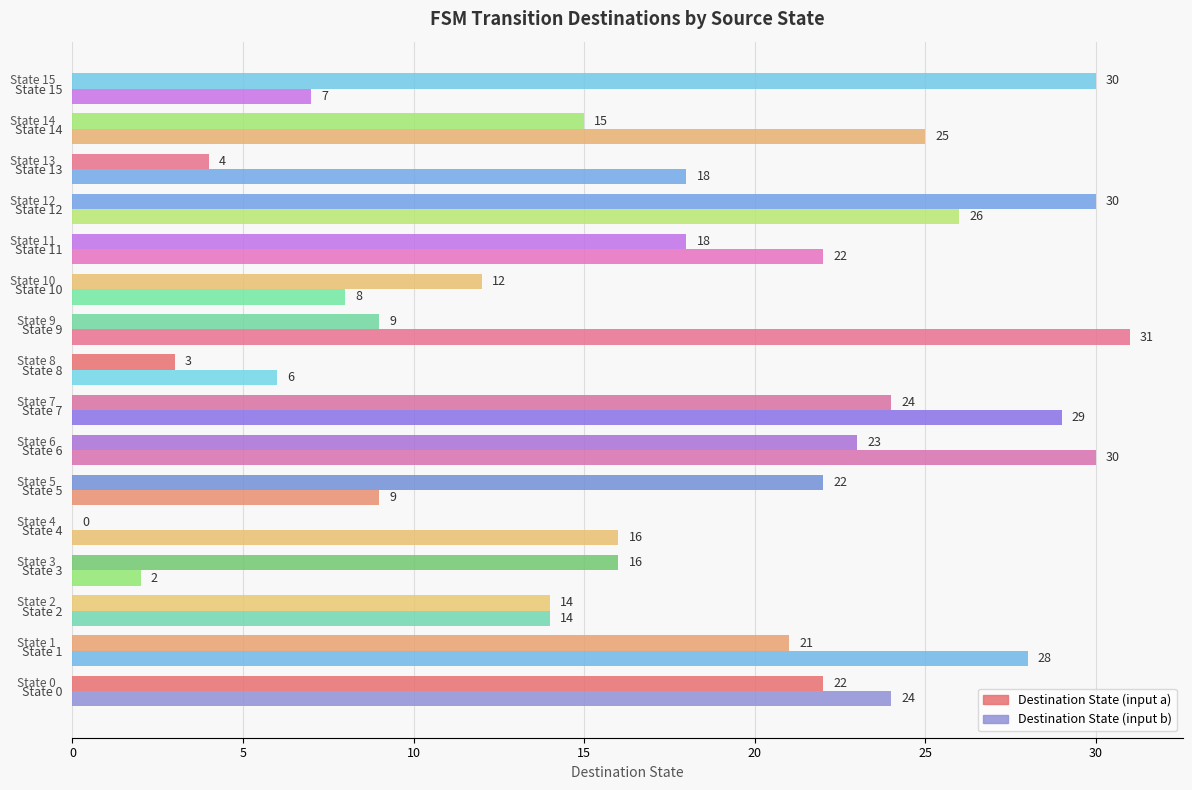

How many categories are shown in the chart?

16